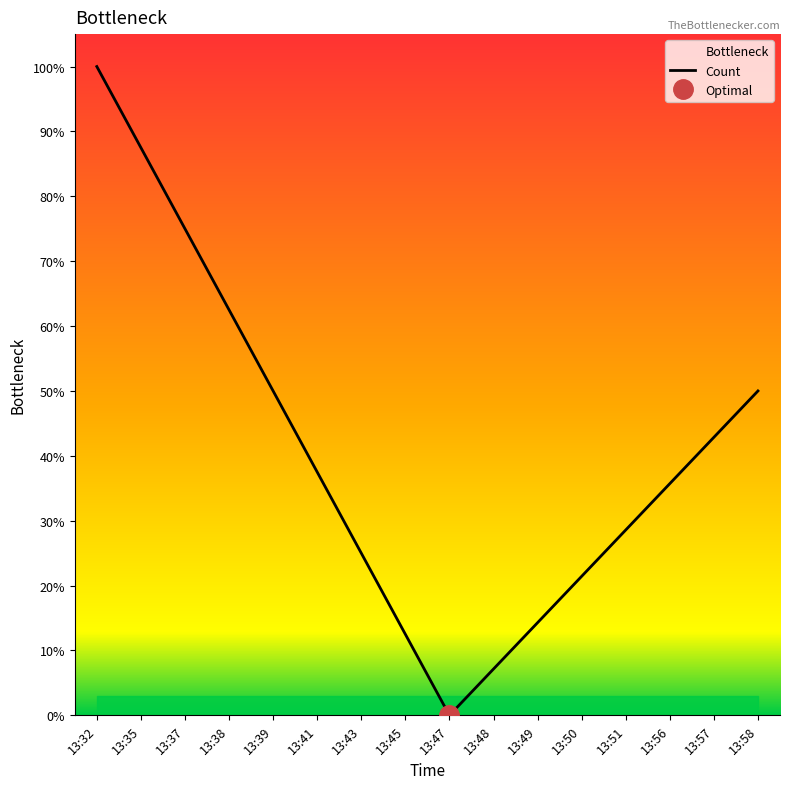

How many positive values are there?

15